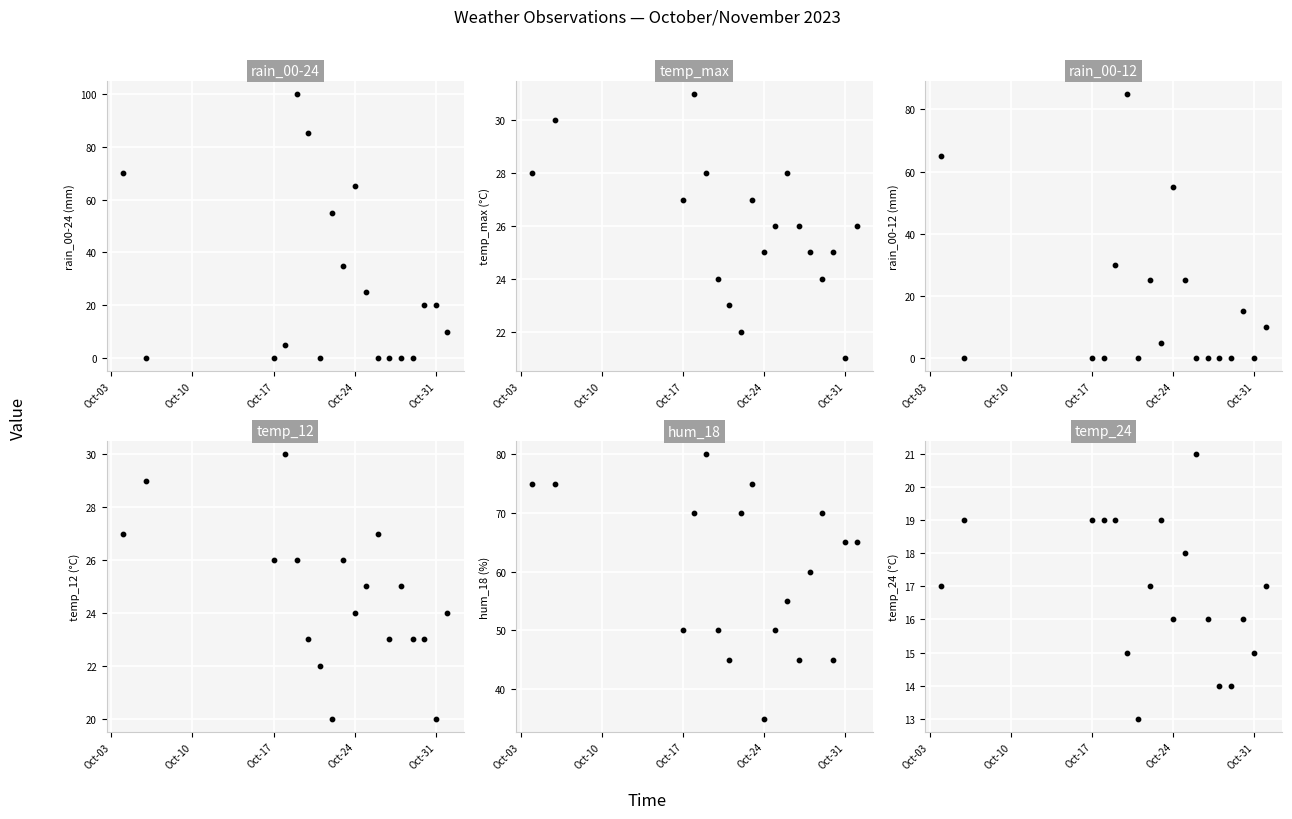

At how many categories does at least one series exceed 88?

1